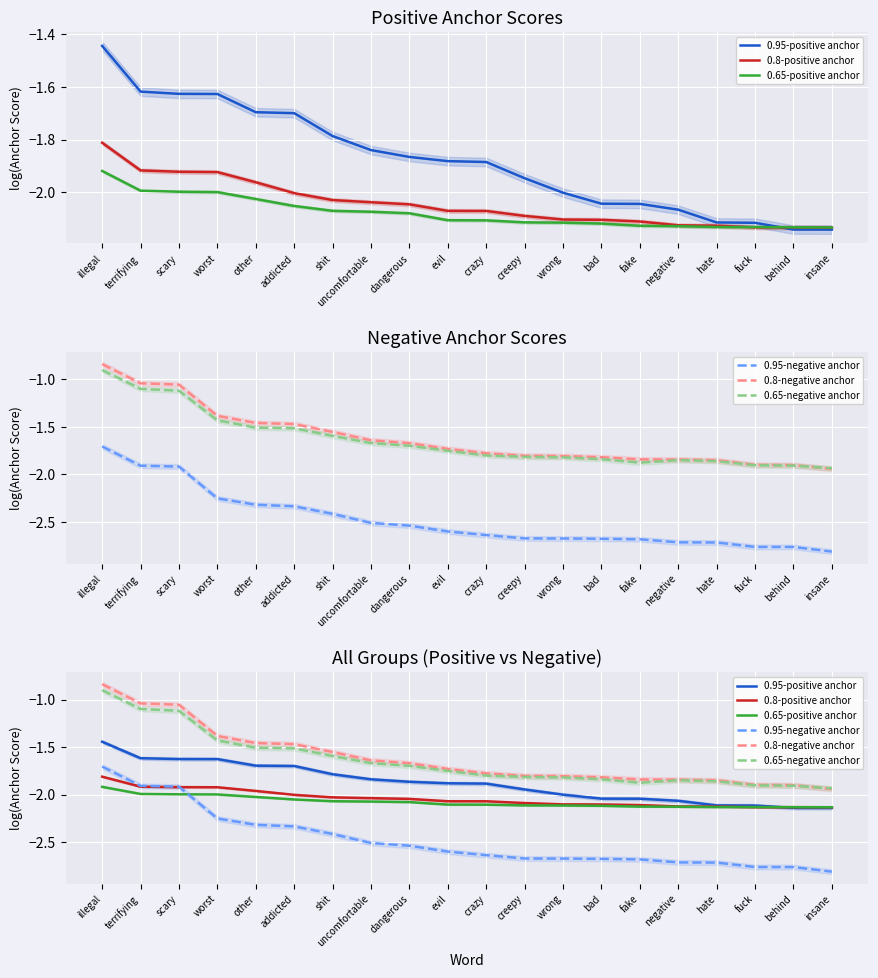

Which series has the widest spread of values?

0.95-negative anchor